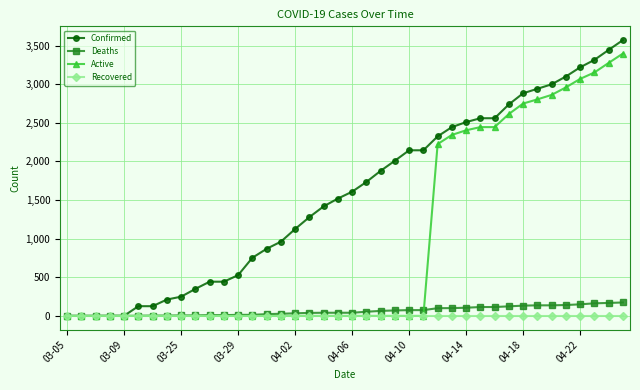

What is the maximum value for Confirmed?

3570